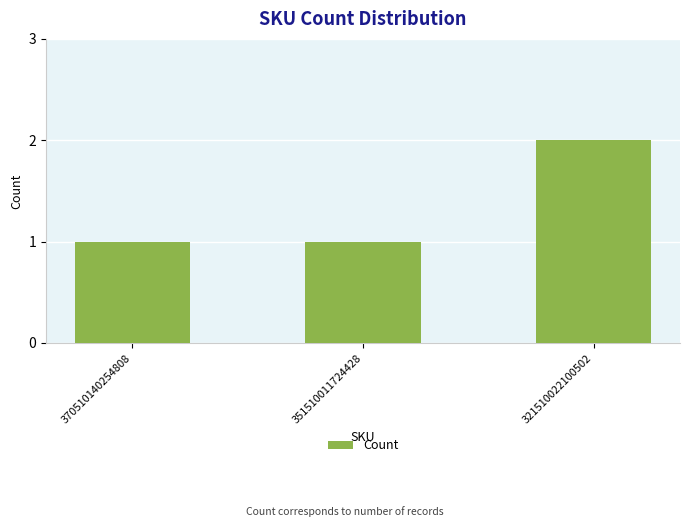

Approximately how many times larger is the value at 321510022100502 compared to 351510011724428?

2.0